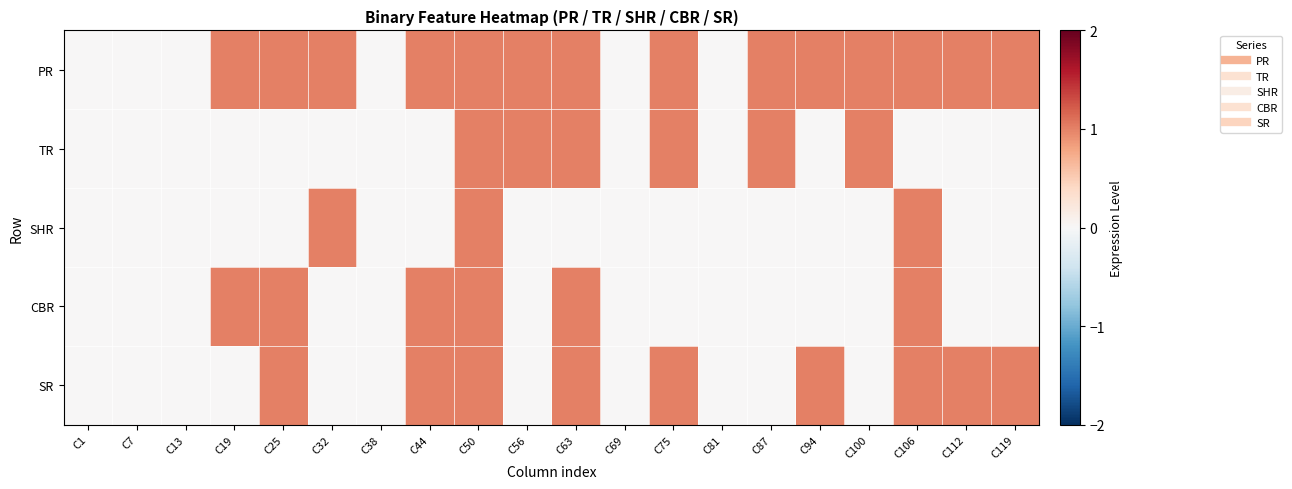

Reading left to right, transcribe all the data shown in this chart.

PR: C1=0	C7=0	C13=0	C19=1	C25=1	C32=1	C38=0	C44=1	C50=1	C56=1	C63=1	C69=0	C75=1	C81=0	C87=1	C94=1	C100=1	C106=1	C112=1	C119=1
TR: C1=0	C7=0	C13=0	C19=0	C25=0	C32=0	C38=0	C44=0	C50=1	C56=1	C63=1	C69=0	C75=1	C81=0	C87=1	C94=0	C100=1	C106=0	C112=0	C119=0
SHR: C1=0	C7=0	C13=0	C19=0	C25=0	C32=1	C38=0	C44=0	C50=1	C56=0	C63=0	C69=0	C75=0	C81=0	C87=0	C94=0	C100=0	C106=1	C112=0	C119=0
CBR: C1=0	C7=0	C13=0	C19=1	C25=1	C32=0	C38=0	C44=1	C50=1	C56=0	C63=1	C69=0	C75=0	C81=0	C87=0	C94=0	C100=0	C106=1	C112=0	C119=0
SR: C1=0	C7=0	C13=0	C19=0	C25=1	C32=0	C38=0	C44=1	C50=1	C56=0	C63=1	C69=0	C75=1	C81=0	C87=0	C94=1	C100=0	C106=1	C112=1	C119=1